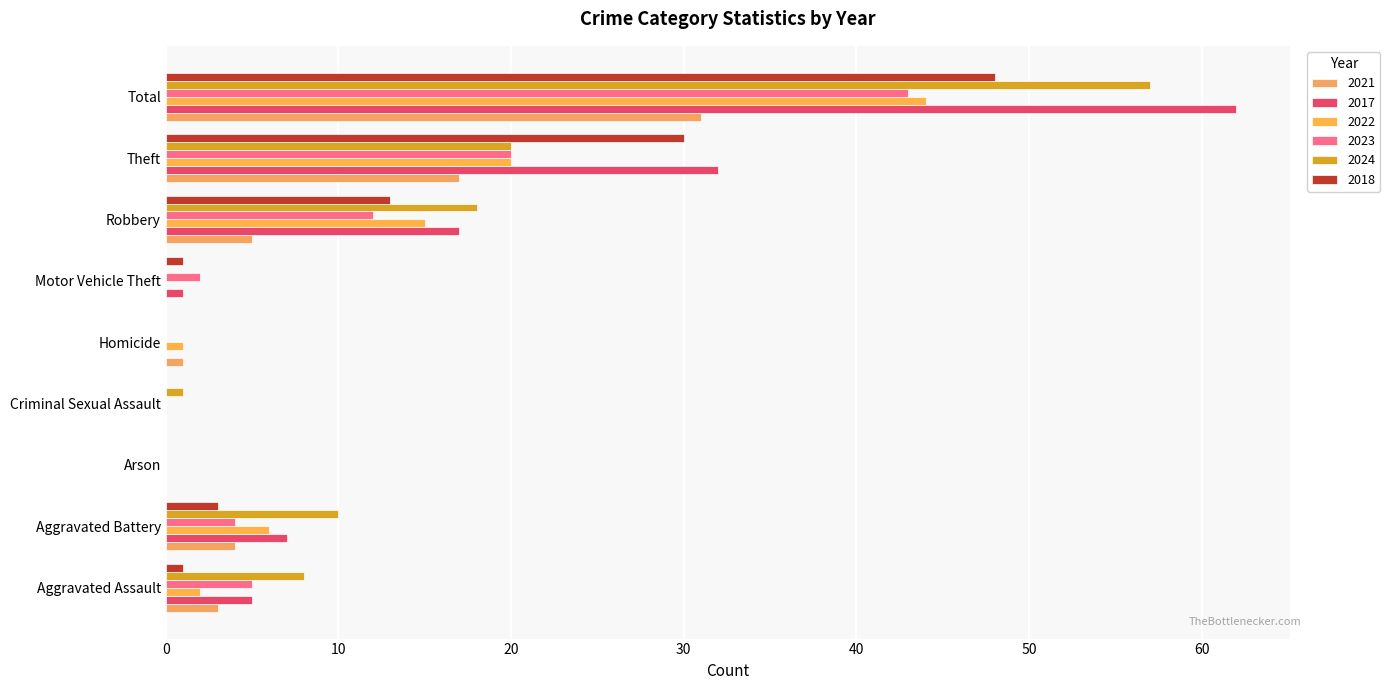

How many categories are shown in the chart?

9